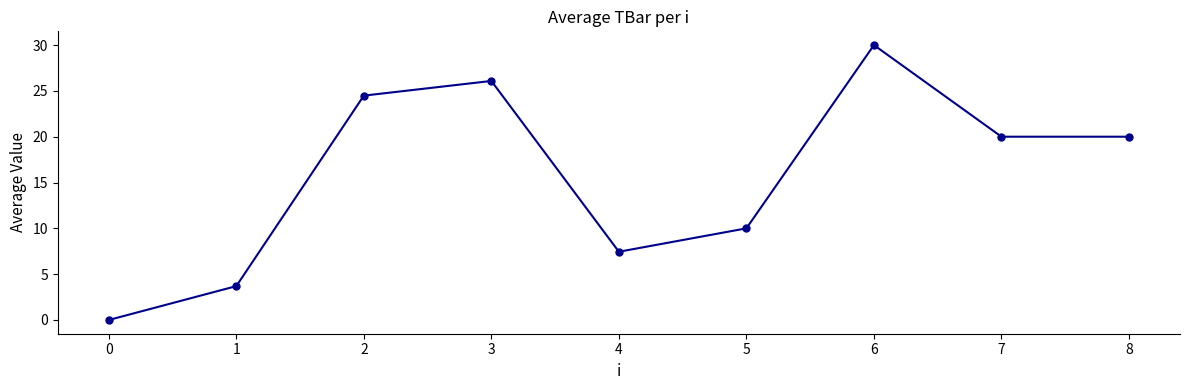

How many data points does each series have?

9